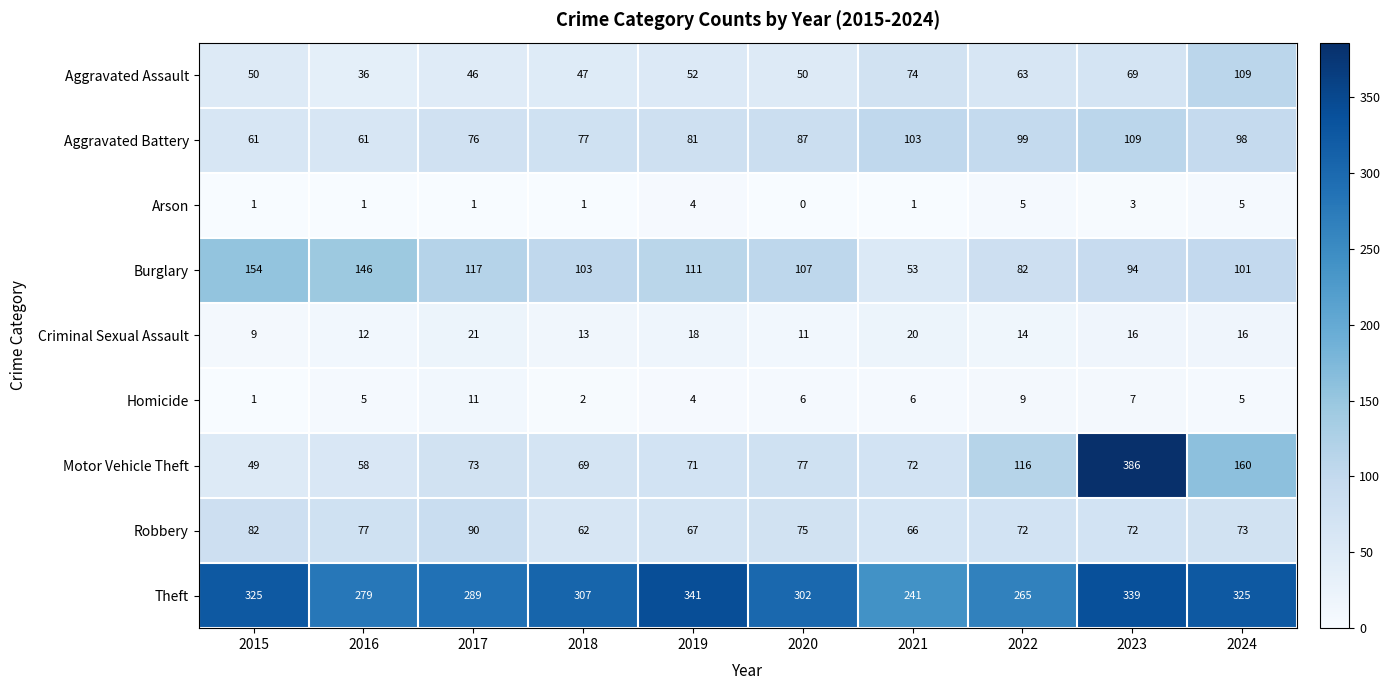

Is it true that Criminal Sexual Assault equals 12 at 2016?

True